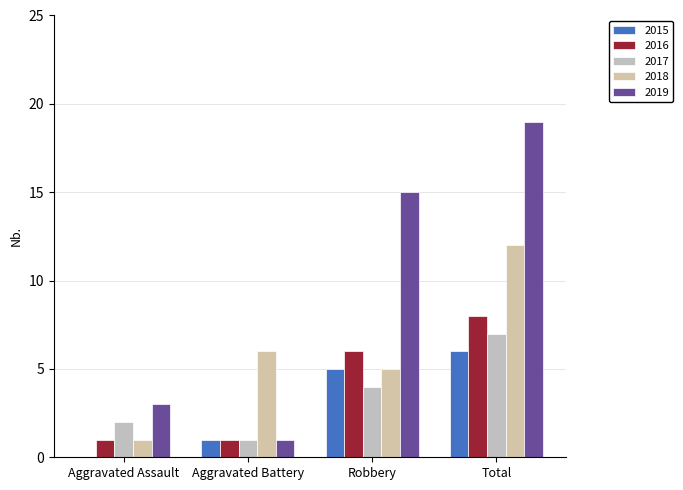

What is the difference between the highest and lowest values at Total?

13